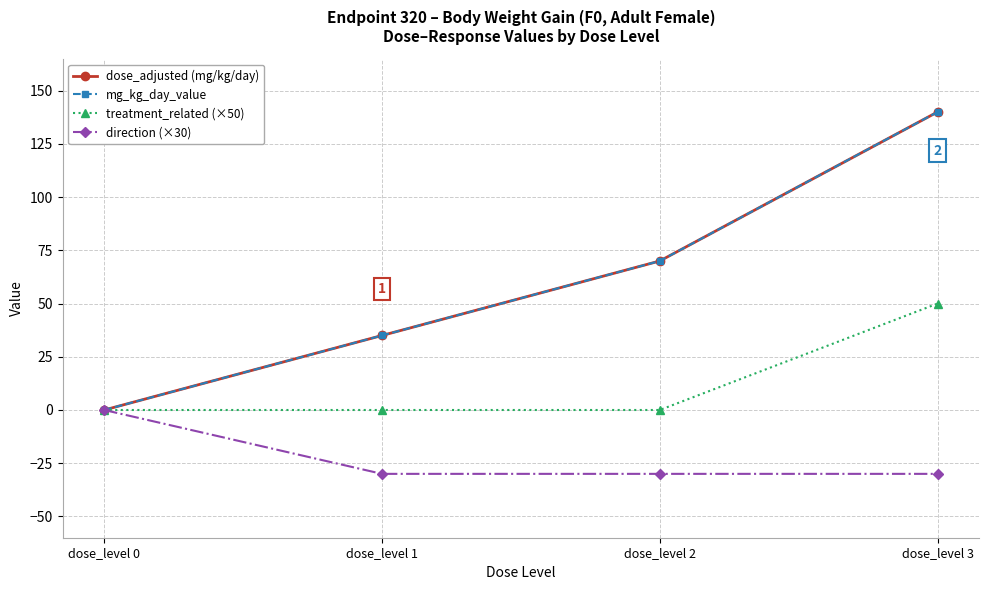

Does the chart have visible grid lines?

Yes